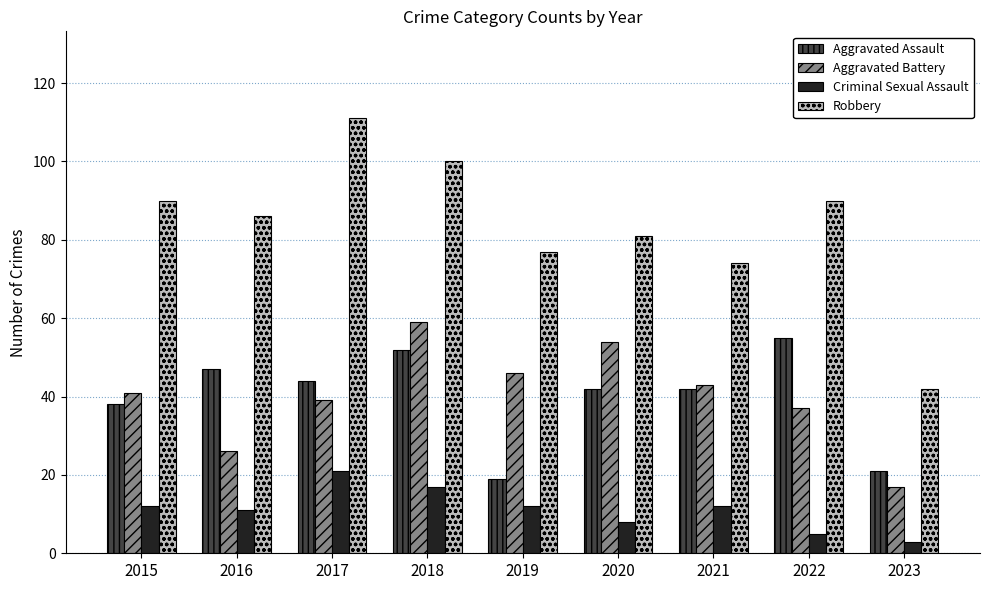

Are the bars horizontal?

No